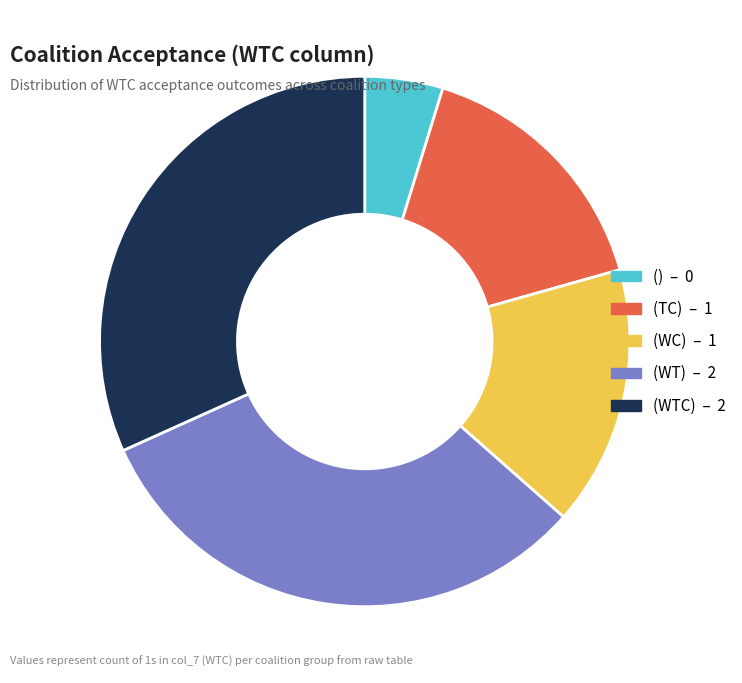

How many slices are in this pie chart?

5